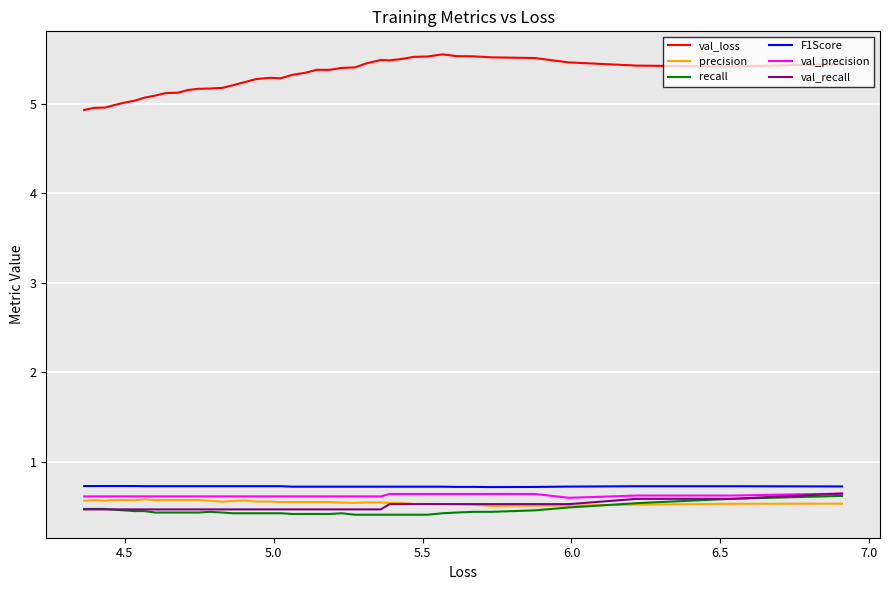

At how many categories does at least one series exceed 5?

36